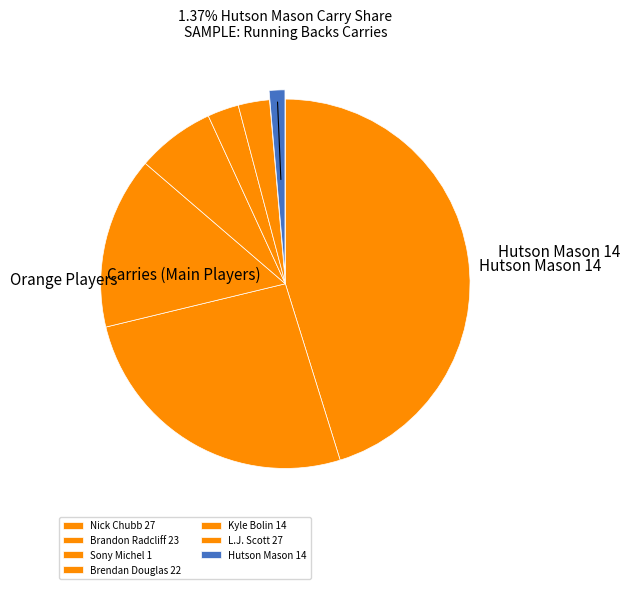

The Sony Michel 1 slice represents 15% of the pie. True or false?

True